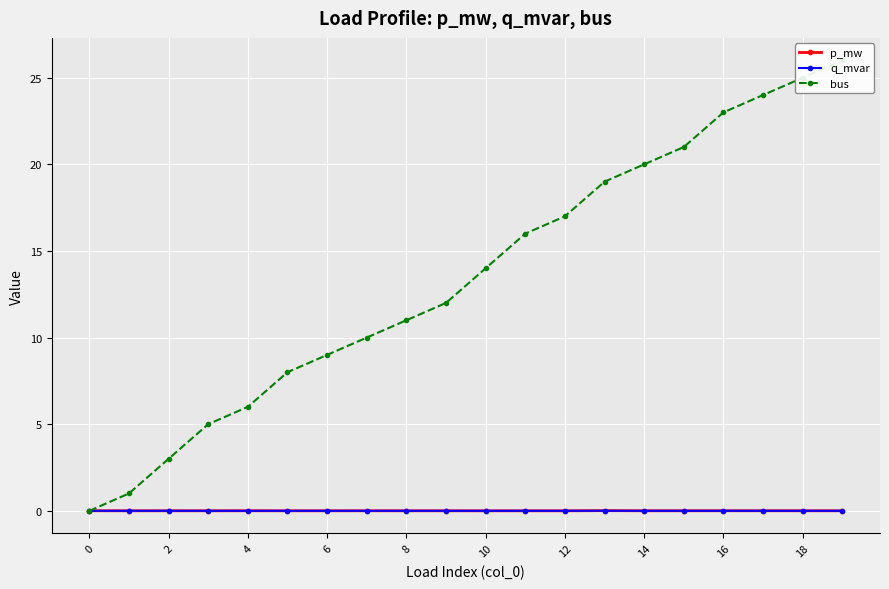

True or false: p_mw has more than 0 points higher than both neighbors.

True